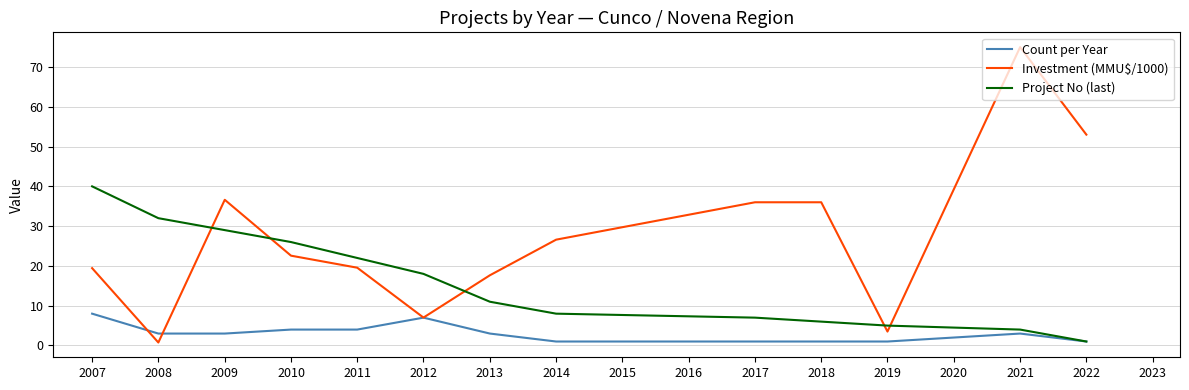

Which series has the largest total across all categories?

Investment (MMU$/1000)